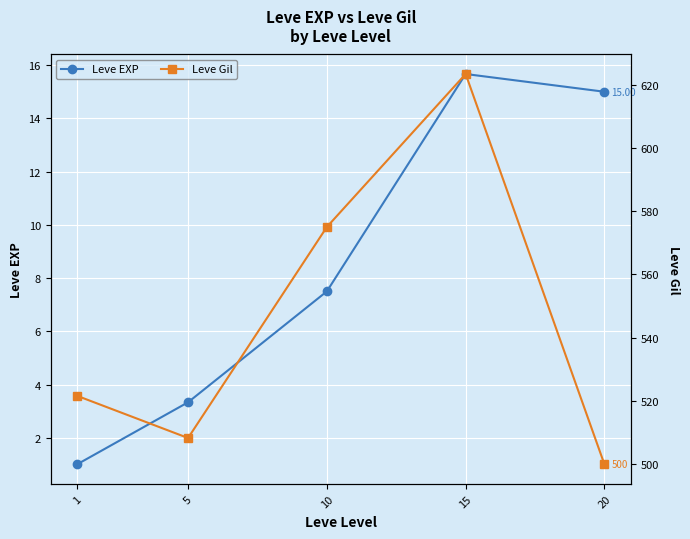

Which category has the highest value across all series?

15